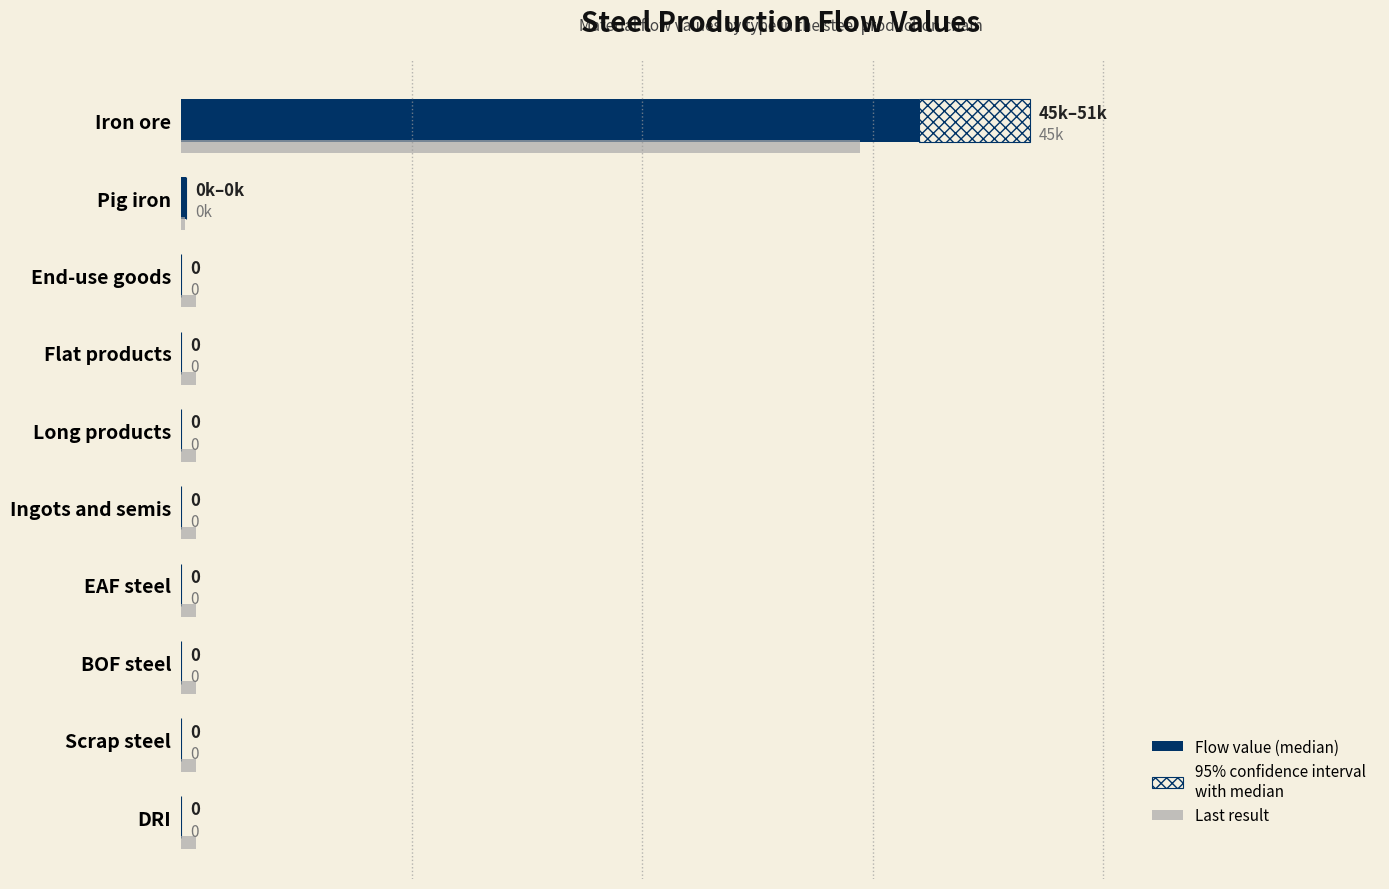

Is the value of Flow value at End-use goods greater than the value of Upper range (+15%) at Flat products?

No